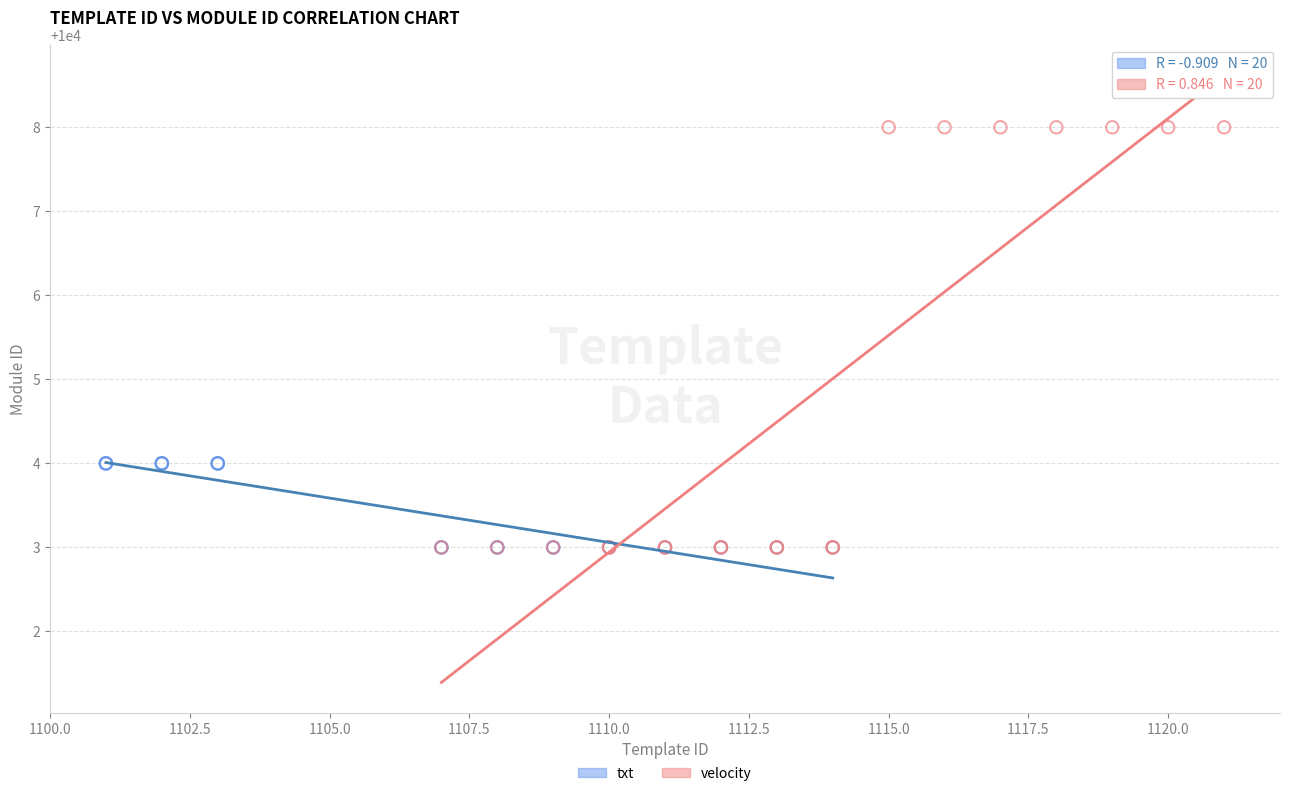

What are all the series names shown in the legend?

txt, velocity